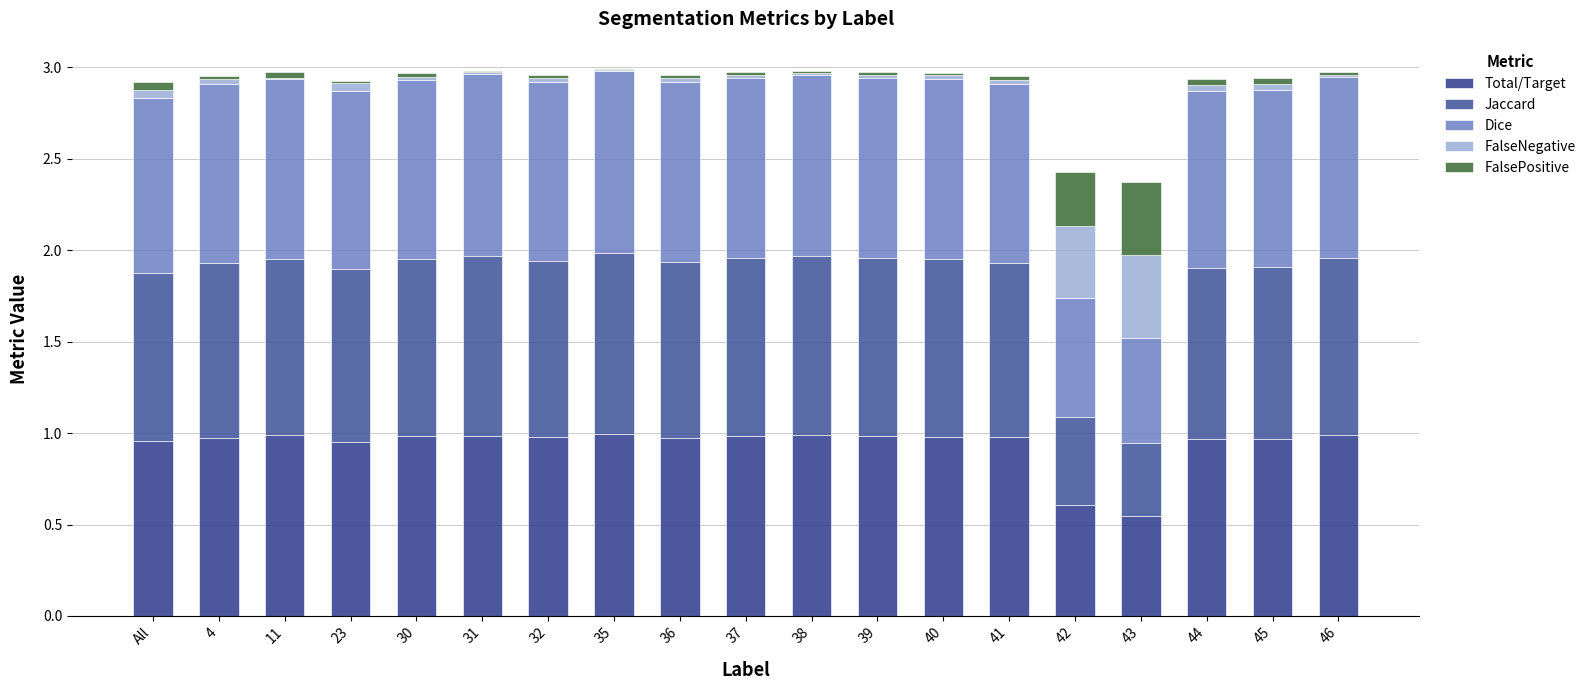

True or false: Total/Target has a value of 1.0 at 23.

True